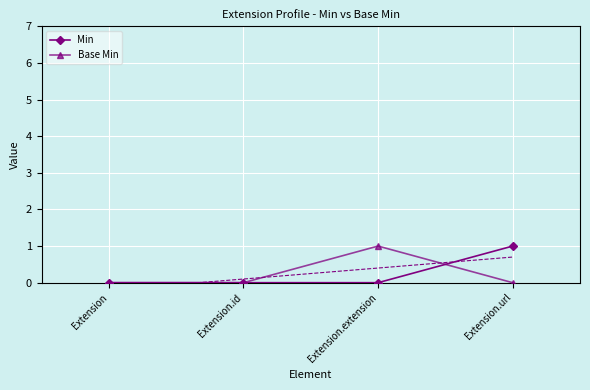

After their last crossing, which series has the higher values: Base Min or Min?

Min